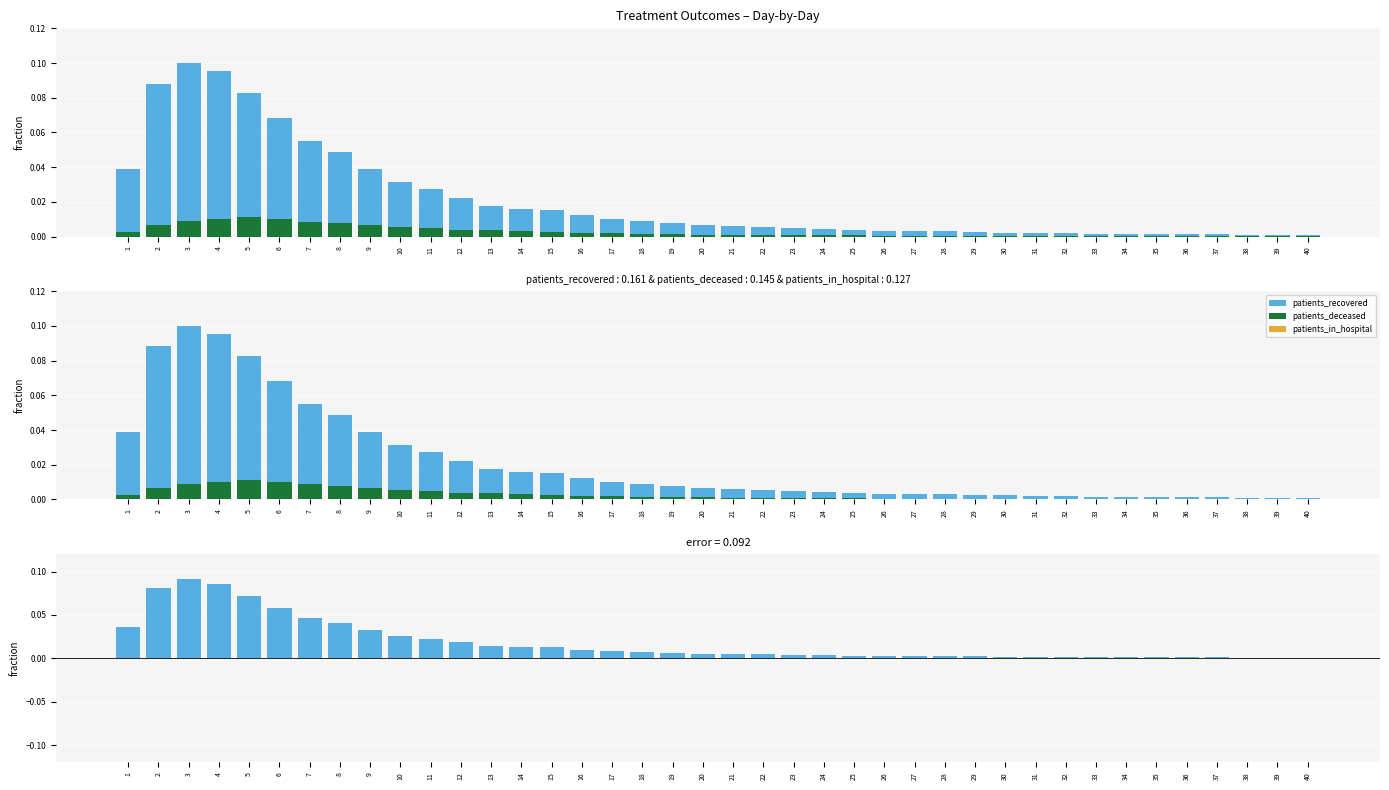

Which series has the largest range (max minus min)?

patients_recovered